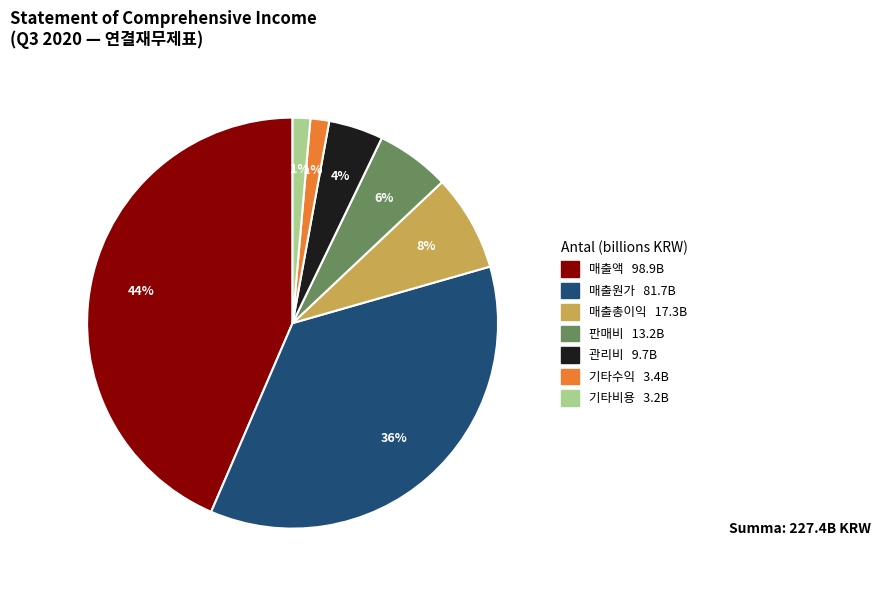

Does any single category account for the majority?

No